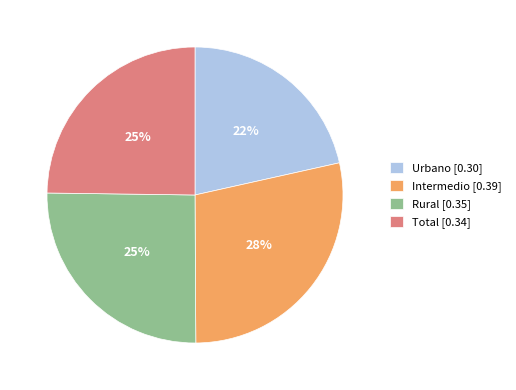

Which has a higher value, Total or Urbano?

Total